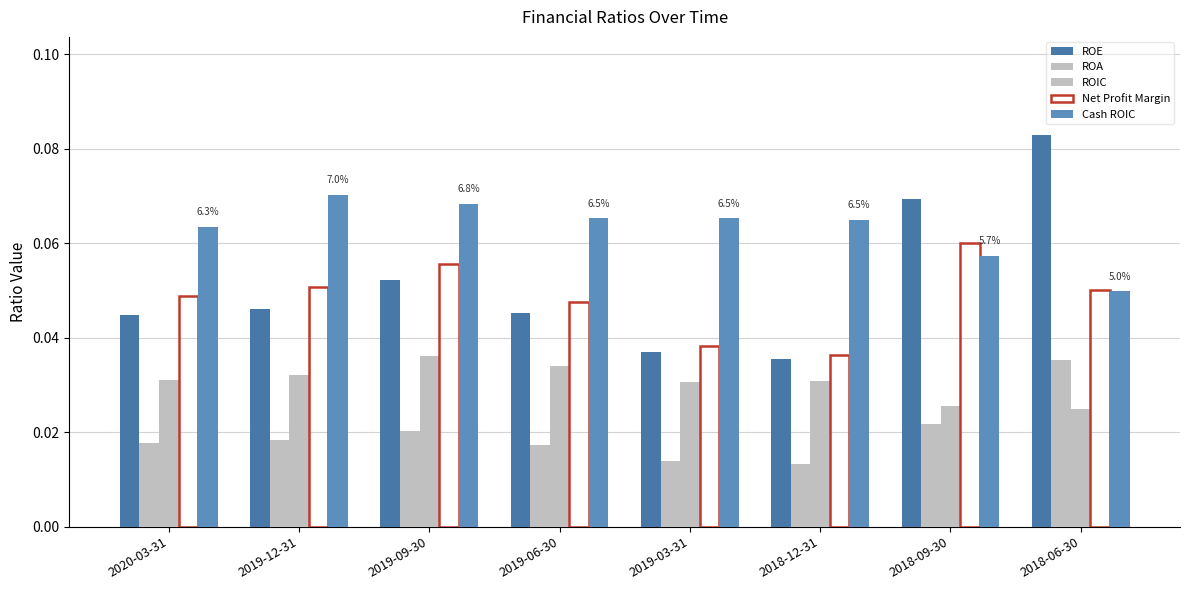

Rank the categories by ROA value from lowest to highest.

2018-12-31, 2019-03-31, 2019-06-30, 2020-03-31, 2019-12-31, 2019-09-30, 2018-09-30, 2018-06-30